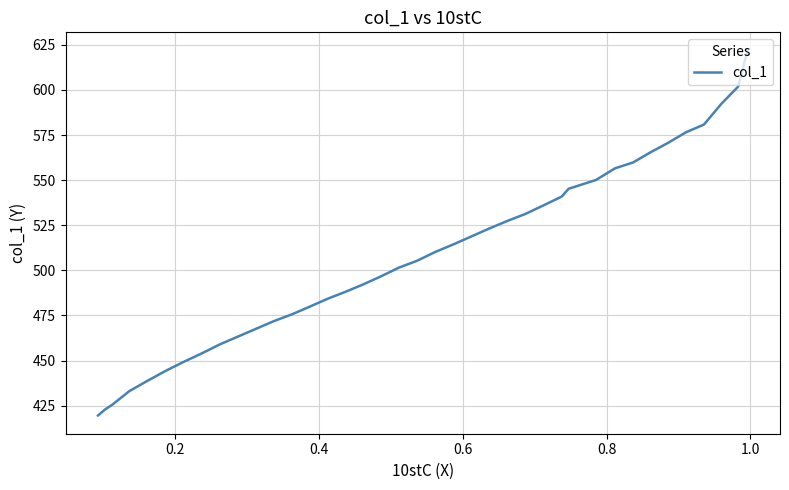

What is the maximum value shown in the chart?

621.8